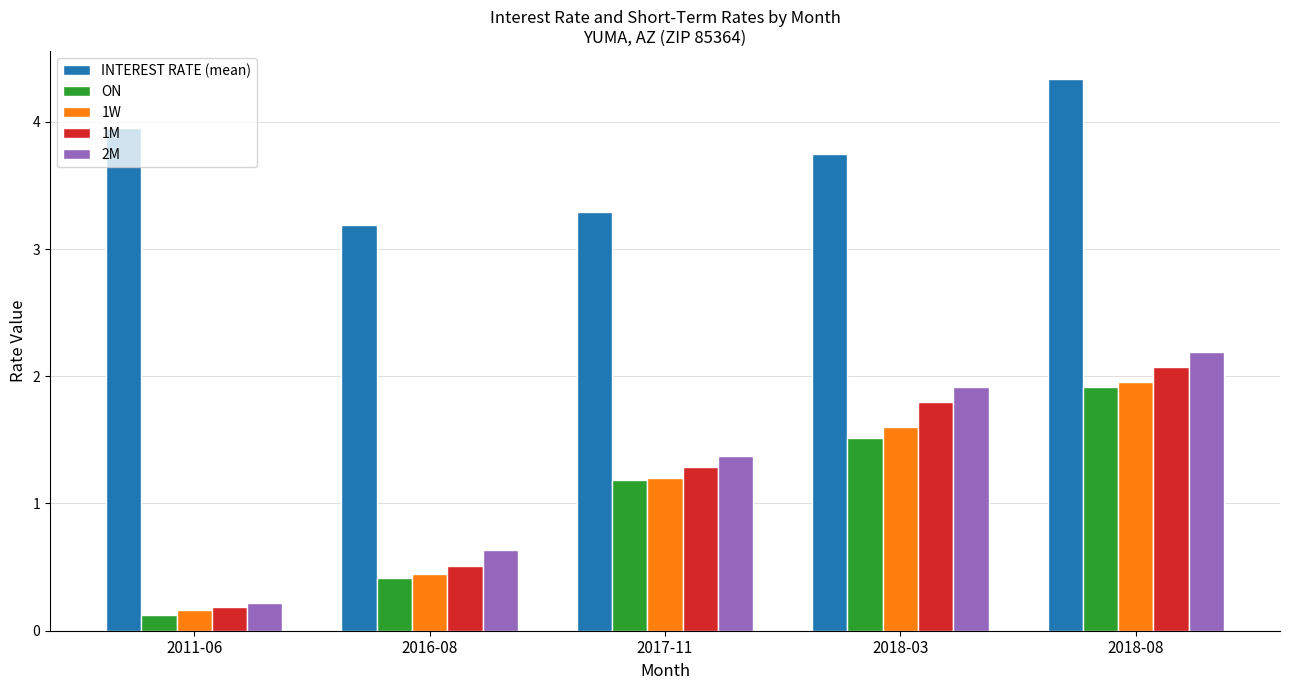

Rank the categories by 2M value from lowest to highest.

2011-06, 2016-08, 2017-11, 2018-03, 2018-08